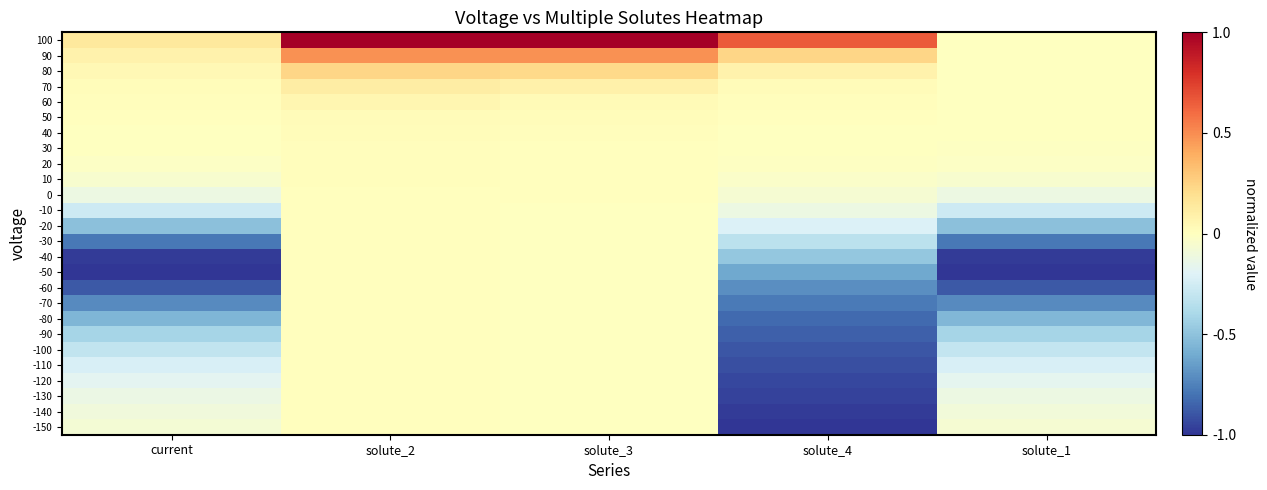

Rank the series by their maximum value, from highest to lowest.

100, 90, 80, 70, 60, 50, 40, 30, 20, 10, 0, -10, -20, -30, -40, -50, -60, -70, -80, -90, -100, -110, -120, -130, -140, -150